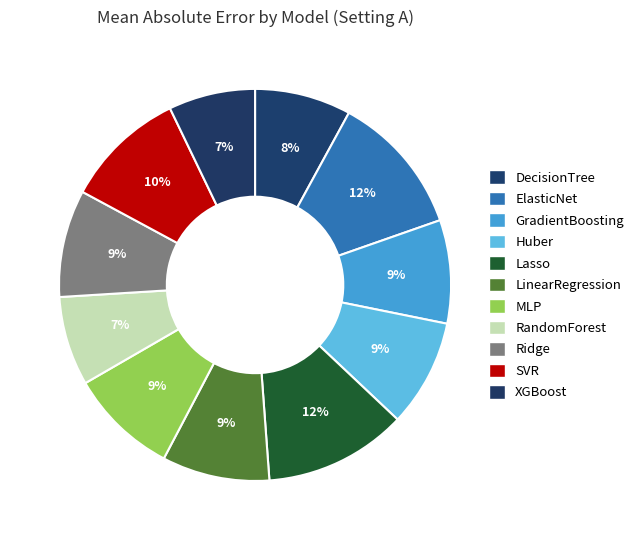

To the nearest percent, what is the combined percentage of GradientBoosting and Lasso?

20%